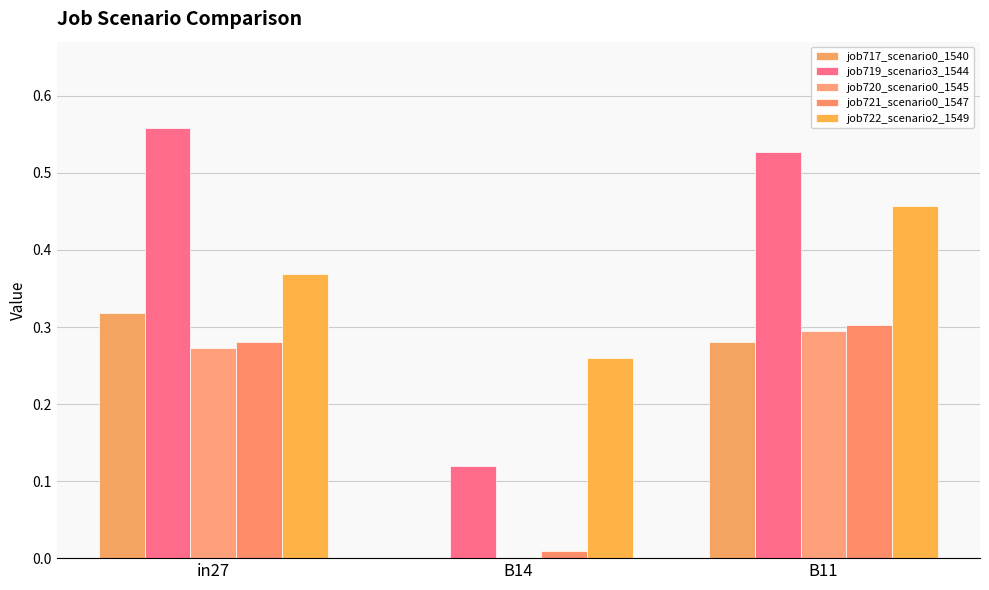

At which label is job717_scenario0_1540 closest to 0?

B14